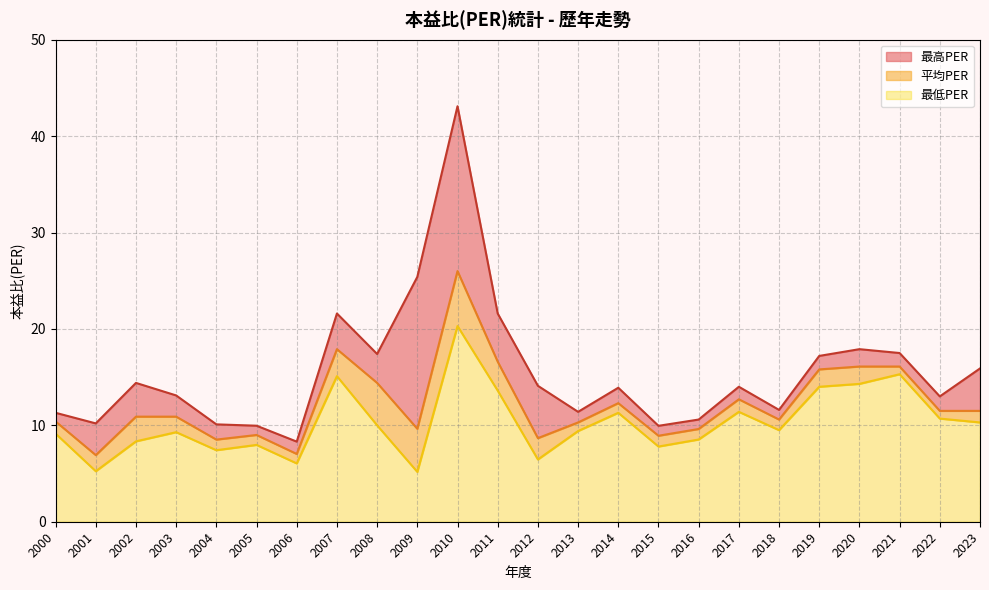

Rank the categories by 最低PER value from lowest to highest.

2009, 2001, 2006, 2012, 2004, 2015, 2005, 2002, 2016, 2000, 2003, 2013, 2018, 2008, 2023, 2022, 2014, 2017, 2011, 2019, 2020, 2007, 2021, 2010